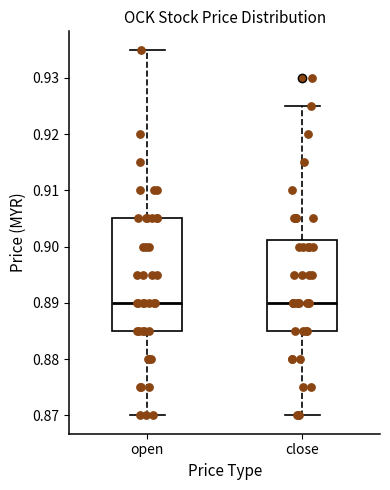

Reading left to right, read every box against the y-axis: the position of its median line, the range the box covers, and the ends of its whiskers. The values are not printed on the chart, so give them approximately, as read against the axis.

open: median 0.890, box 0.885 to 0.905, whiskers 0.870 to 0.935
close: median 0.890, box 0.885 to 0.901, whiskers 0.870 to 0.925